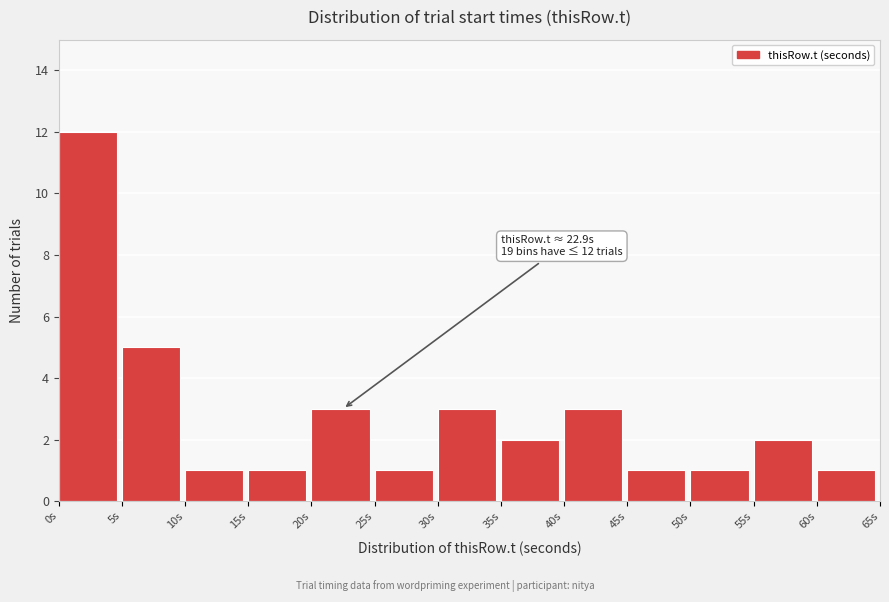

Which range on the x-axis has the tallest bar?

0 to 5